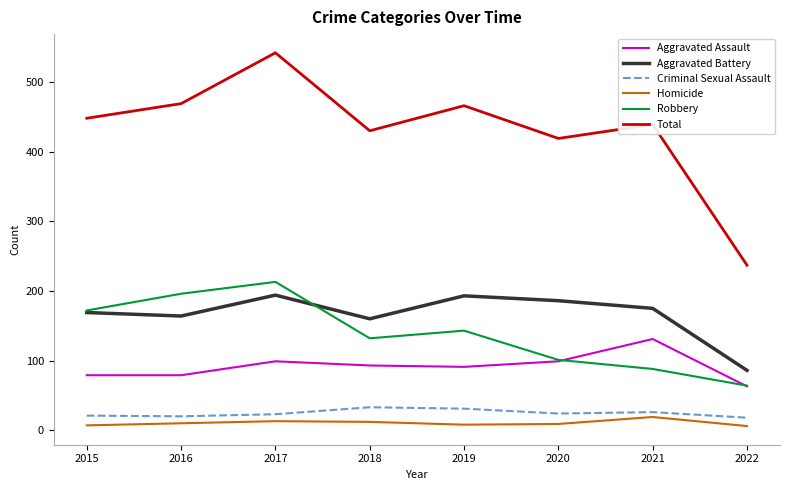

What is the spread (max minus min) of values at 2016?

459